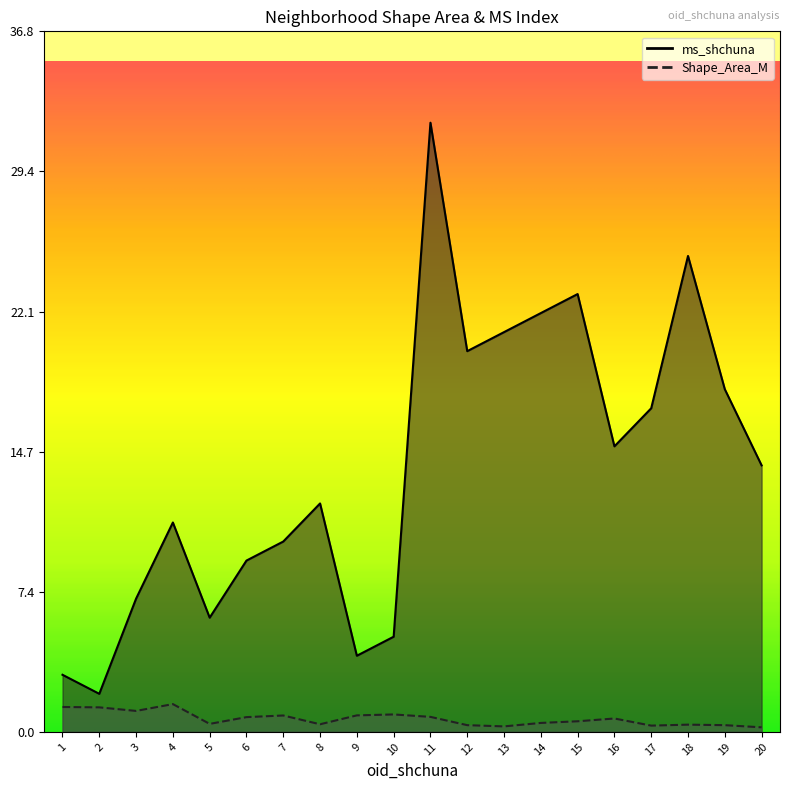

List the labels in order of Shape_Area_M value, largest first.

4, 1, 2, 3, 10, 9, 7, 11, 6, 16, 15, 14, 5, 8, 18, 12, 19, 17, 13, 20